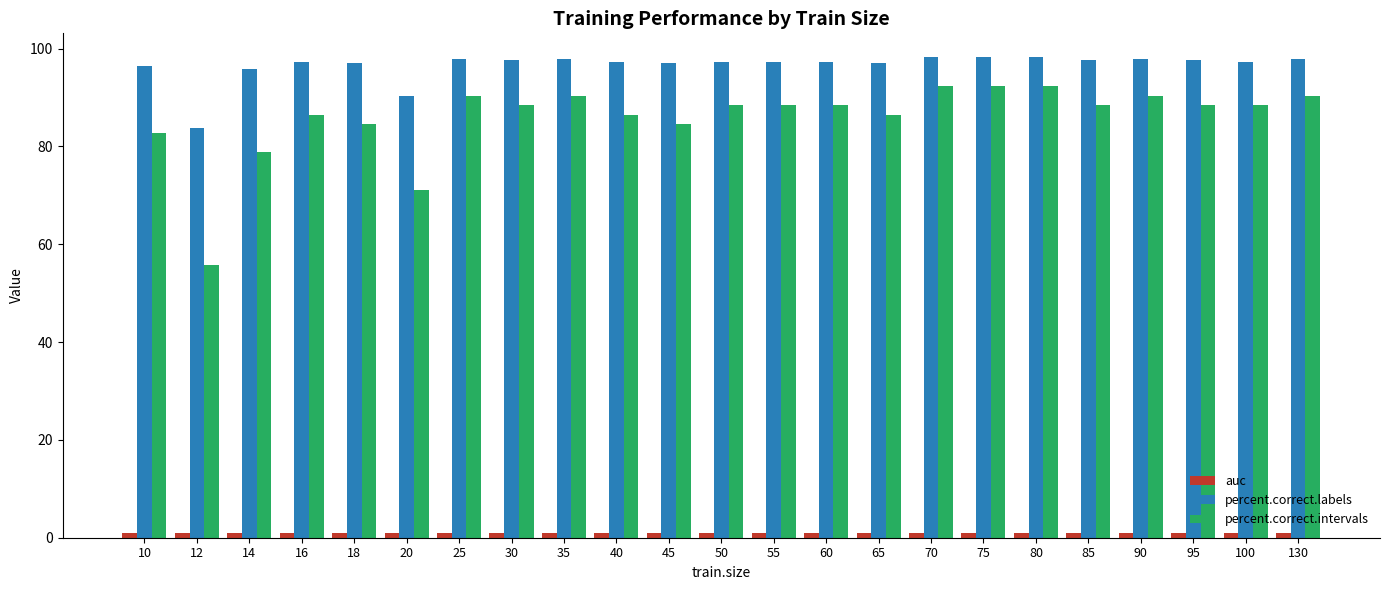

What is the maximum value for percent.correct.intervals?

92.3